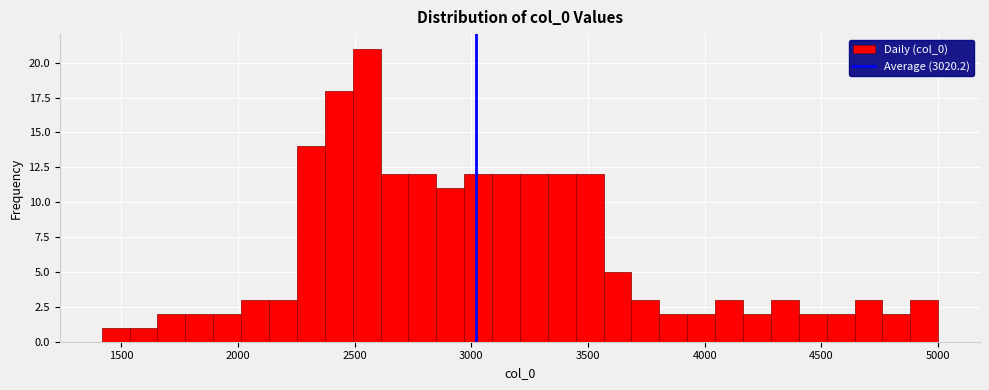

Read against the x-axis, roughly where is the centre of the tallest bar?

2550